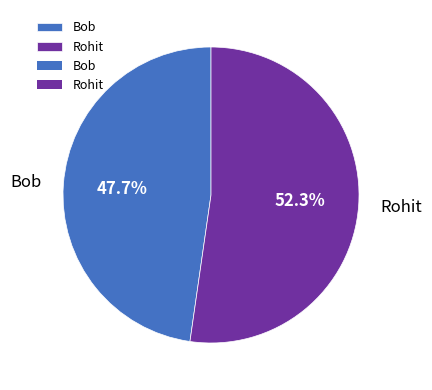

To the nearest percent, what is the difference between the largest and smallest slice percentages?

5%